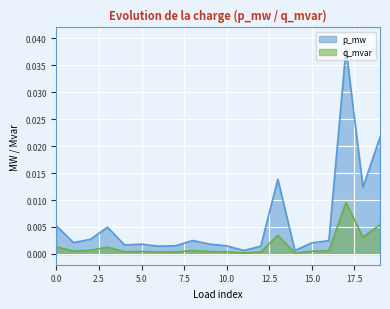

Which series has the largest total across all categories?

p_mw